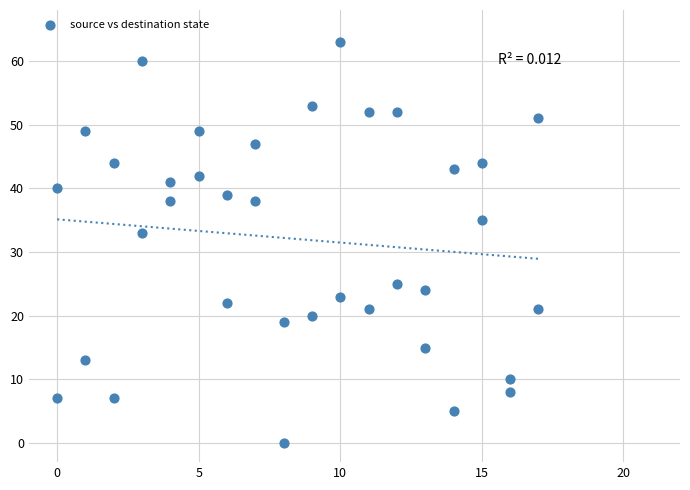

What Y value in the scatter plot is closest to 31?

33